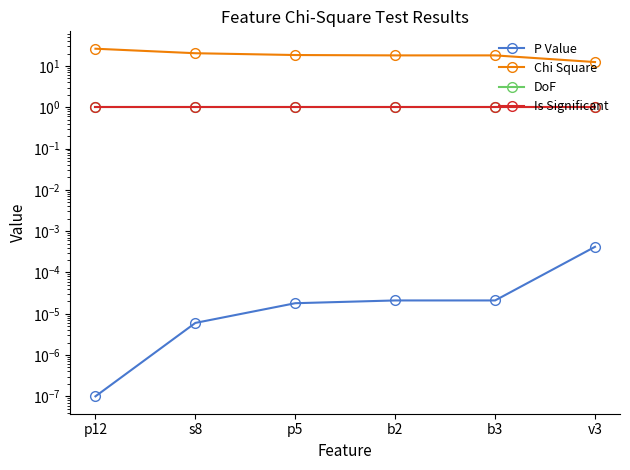

True or false: DoF and Chi Square cross at least once.

False